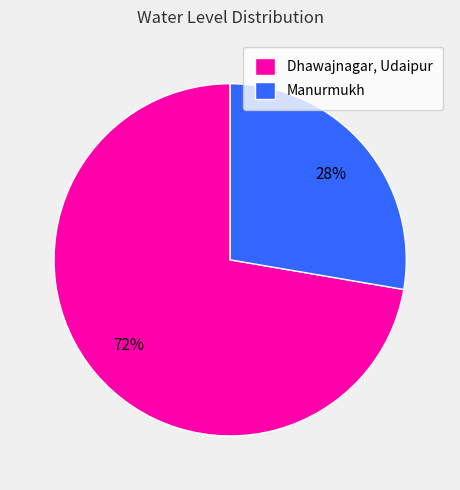

Does Manurmukh represent more than half of the total?

No